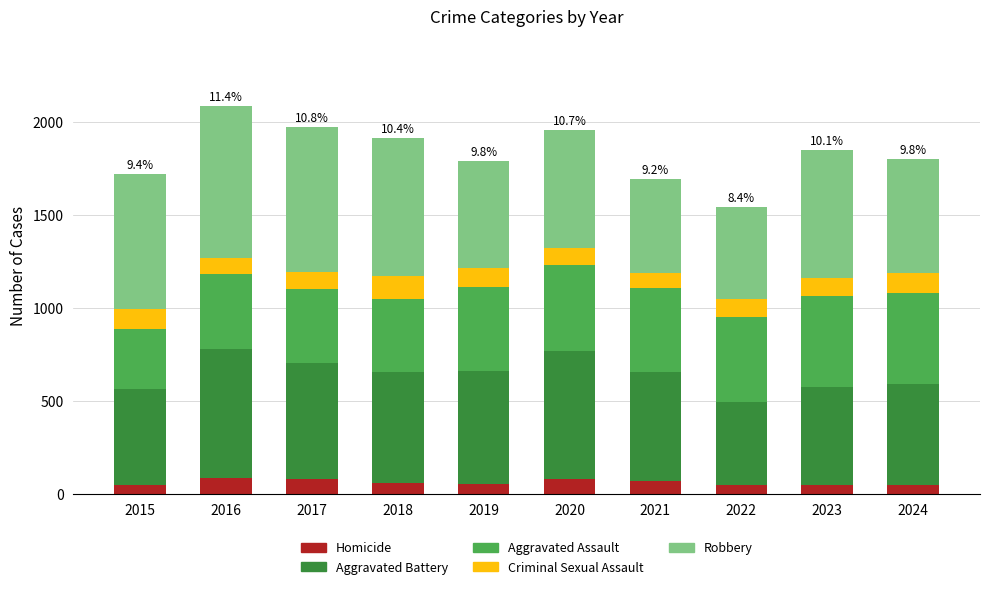

What is the highest value of the Homicide series?

87